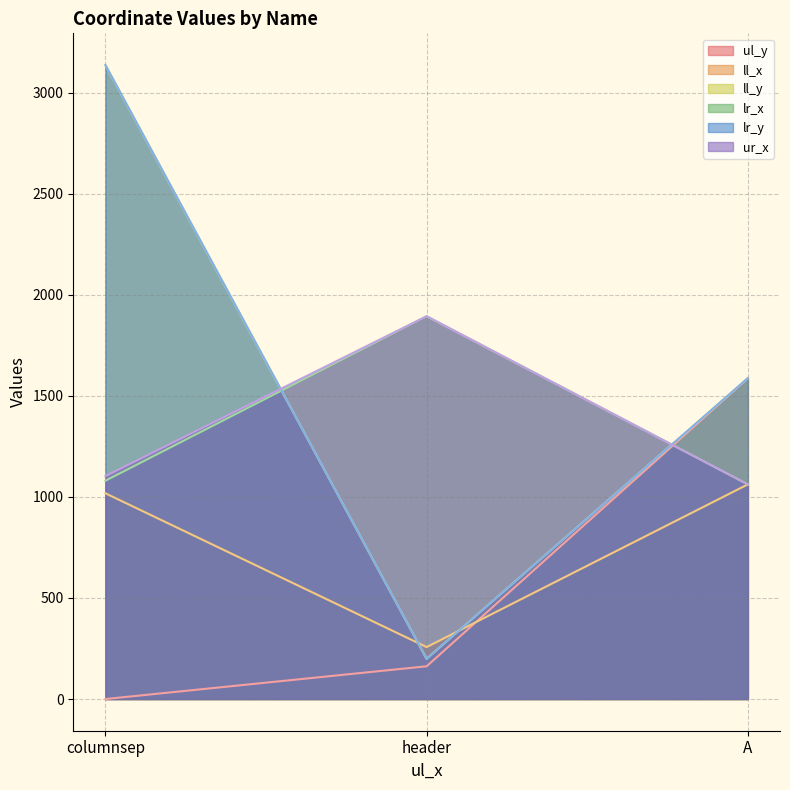

What is the sum of the ur_x values at columnsep and A?

2165